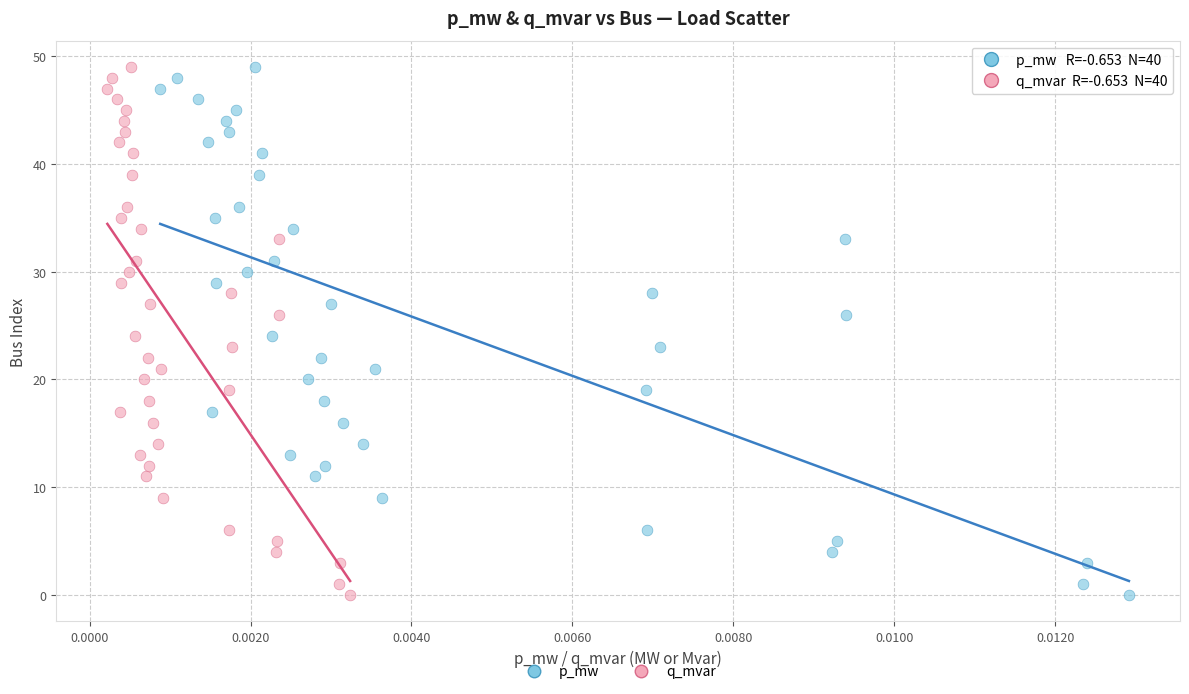

What are all the series names shown in the legend?

p_mw, q_mvar